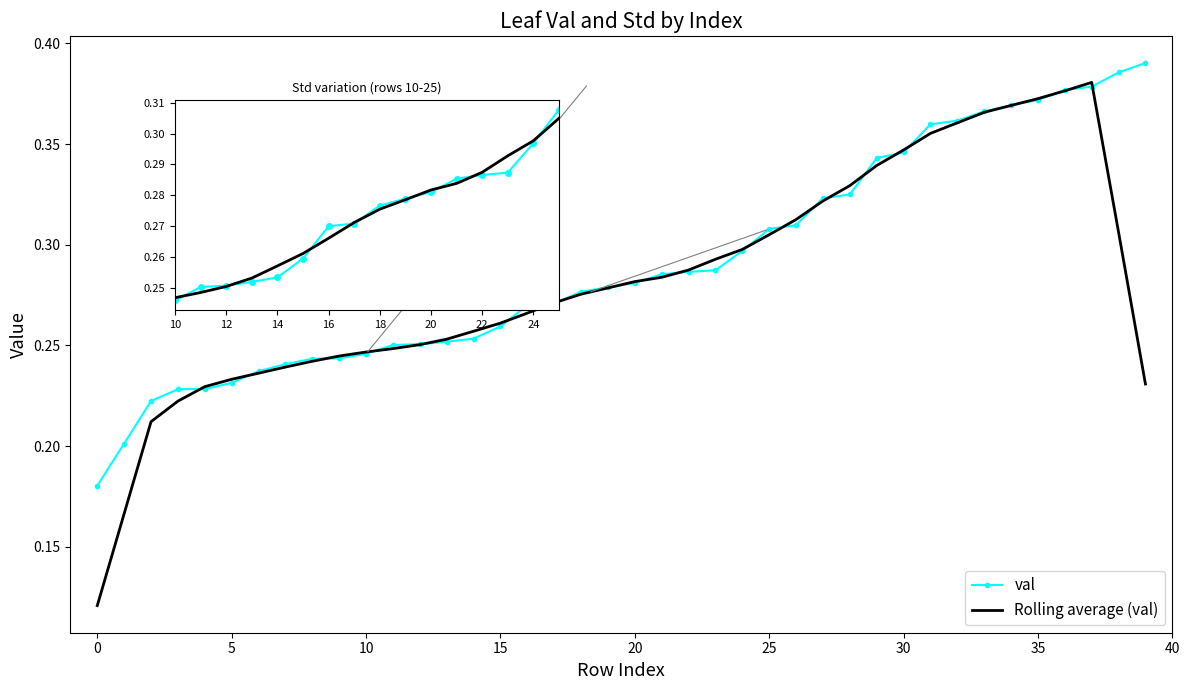

Reading left to right, what are all the values shown in this chart?

0.2	0.2	0.2	0.2	0.2	0.2	0.2	0.2	0.2	0.2	0.2	0.3	0.3	0.3	0.3	0.3	0.3	0.3	0.3	0.3	0.3	0.3	0.3	0.3	0.3	0.3	0.3	0.3	0.3	0.3	0.3	0.4	0.4	0.4	0.4	0.4	0.4	0.4	0.4	0.4